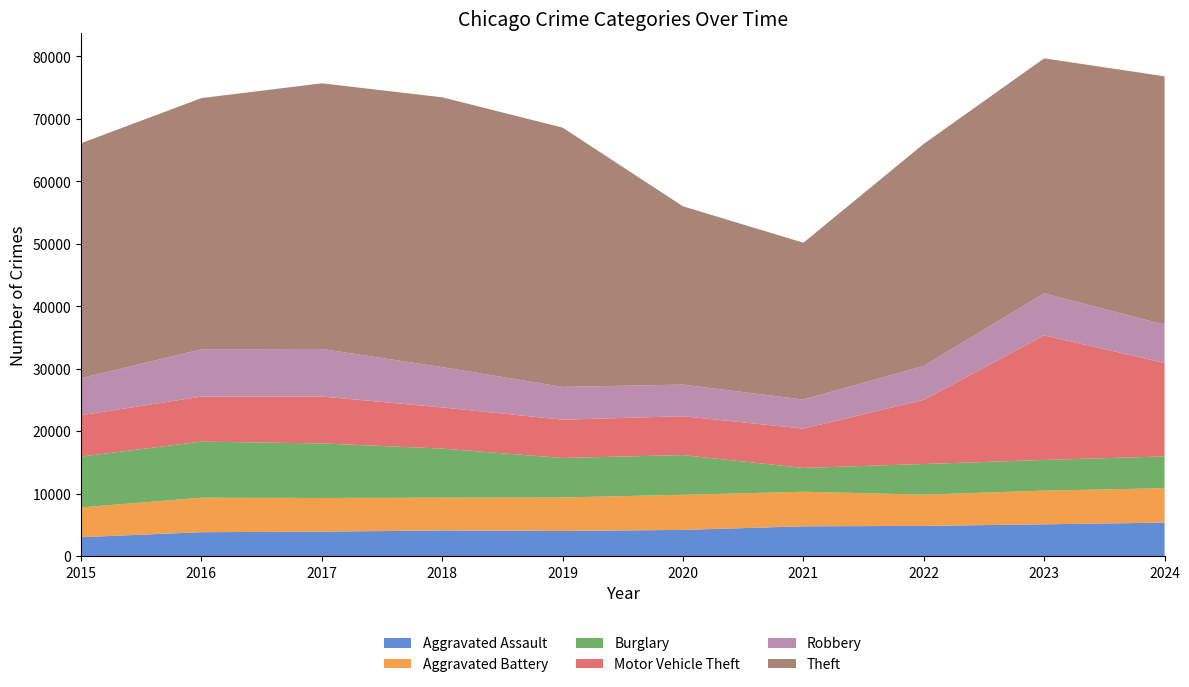

Reading right to left, extract all data points from this chart.

Aggravated Assault: 5355	5083	4831	4762	4187	4018	4100	3909	3824	3018
Aggravated Battery: 5511	5394	5003	5536	5621	5366	5247	5389	5518	4766
Burglary: 5086	4911	4903	3810	6358	6318	7855	8734	8977	8144
Motor Vehicle Theft: 14954	19944	10271	6299	6219	6132	6592	7512	7205	6616
Robbery: 6135	6723	5437	4651	5065	5246	6461	7610	7574	5923
Theft: 39759	37622	35547	25104	28539	41510	43188	42529	40216	37621